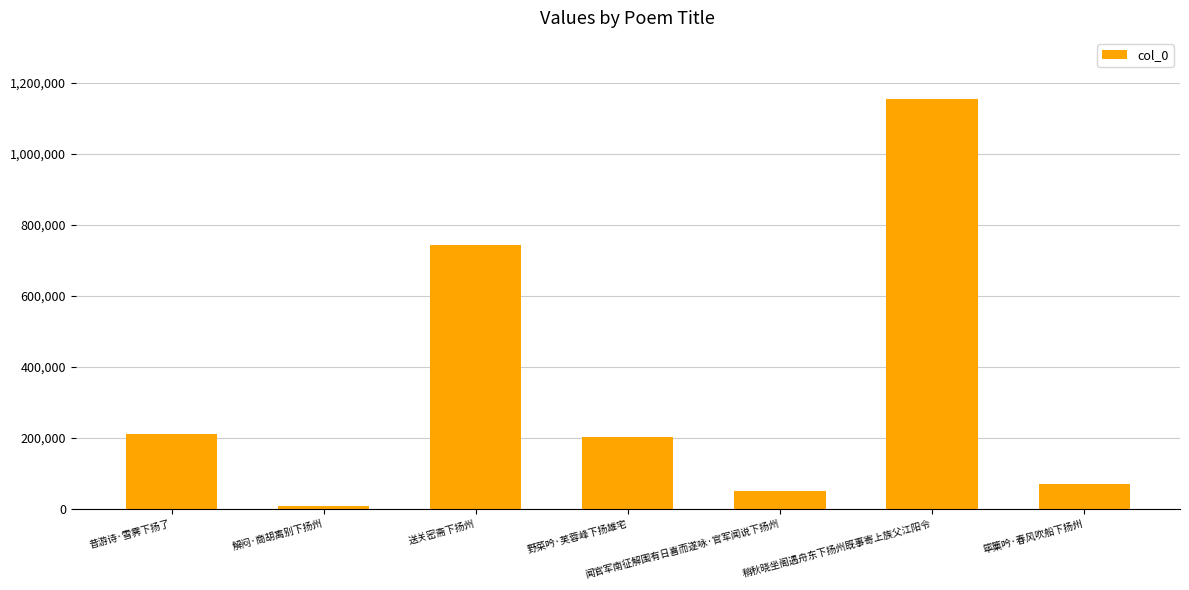

Which category has the lowest value across all series?

解闷·商胡离别下扬州